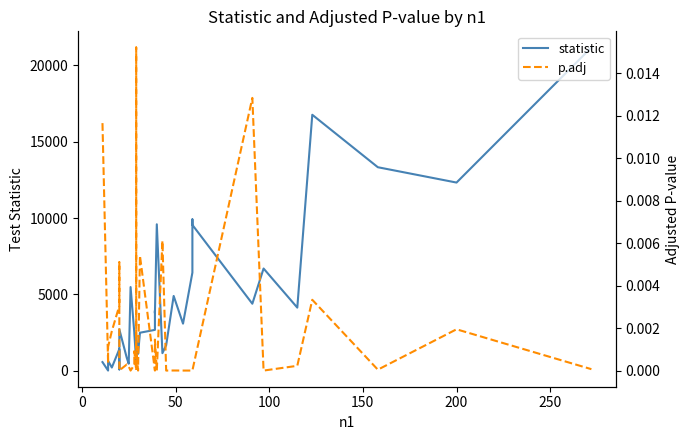

True or false: statistic and p.adj cross at least once.

False